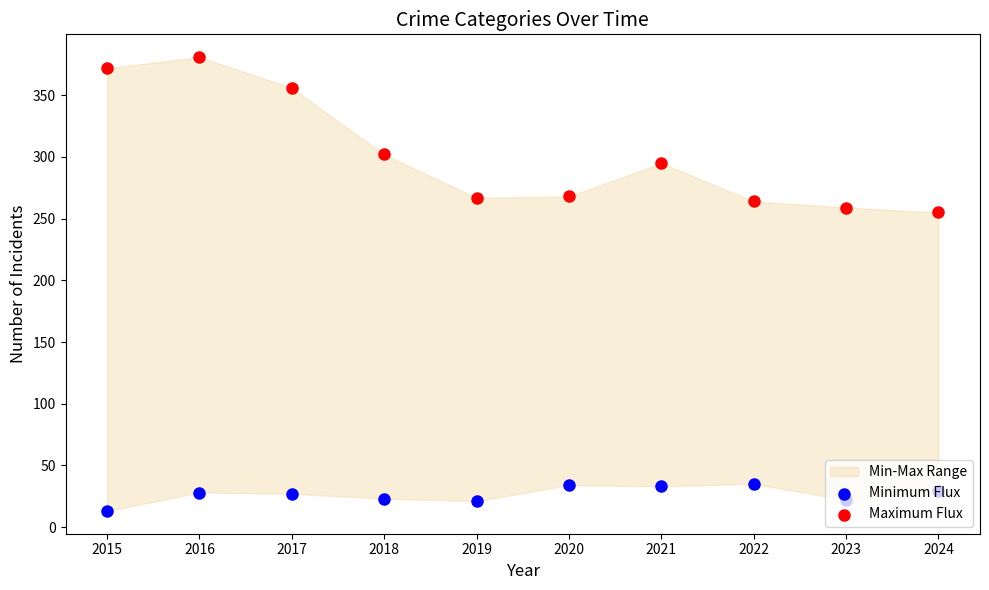

Which series reaches the maximum Y coordinate?

Maximum Flux